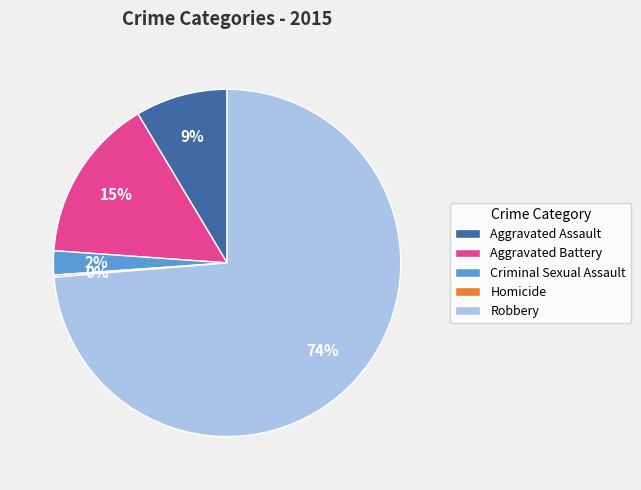

To the nearest percent, what is the average slice percentage?

20%